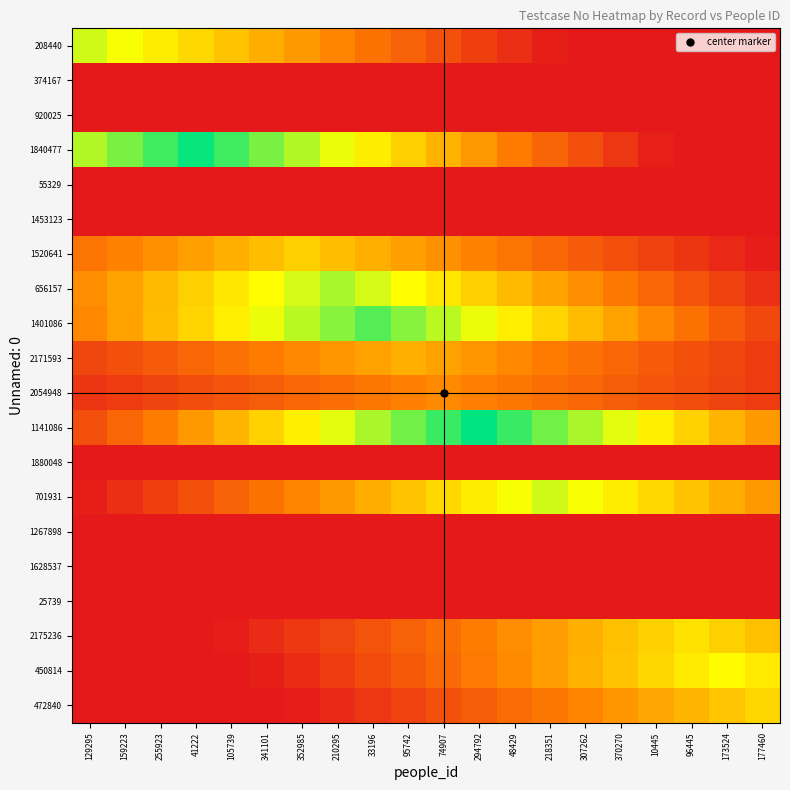

What is the total value across all series at 370270?

421.3